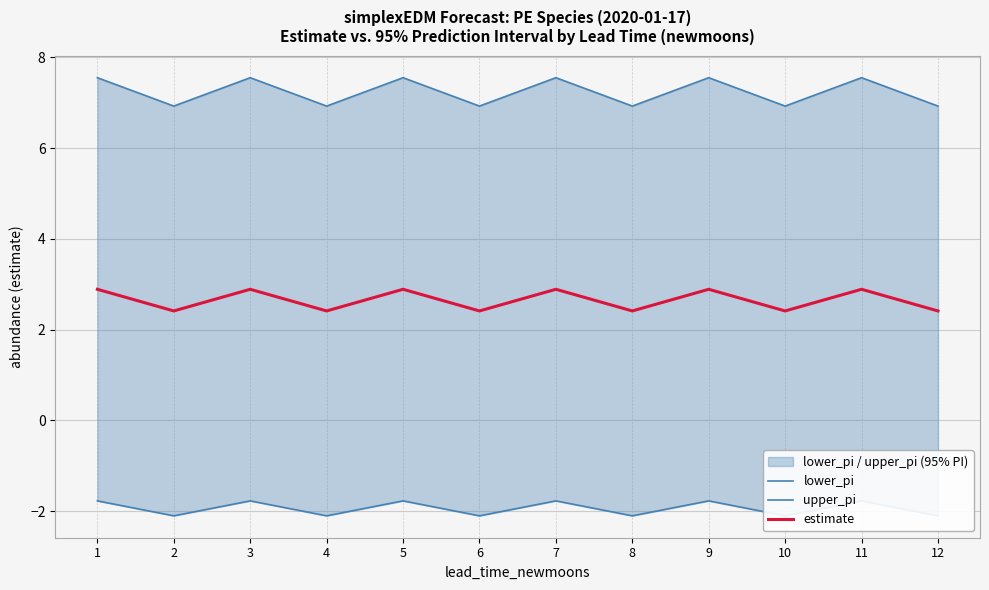

Reading right to left, list all the values displayed in this chart.

lower_pi: 12=-2.1	11=-1.8	10=-2.1	9=-1.8	8=-2.1	7=-1.8	6=-2.1	5=-1.8	4=-2.1	3=-1.8	2=-2.1	1=-1.8
upper_pi: 12=6.9	11=7.5	10=6.9	9=7.5	8=6.9	7=7.5	6=6.9	5=7.5	4=6.9	3=7.5	2=6.9	1=7.5
estimate: 12=2.4	11=2.9	10=2.4	9=2.9	8=2.4	7=2.9	6=2.4	5=2.9	4=2.4	3=2.9	2=2.4	1=2.9